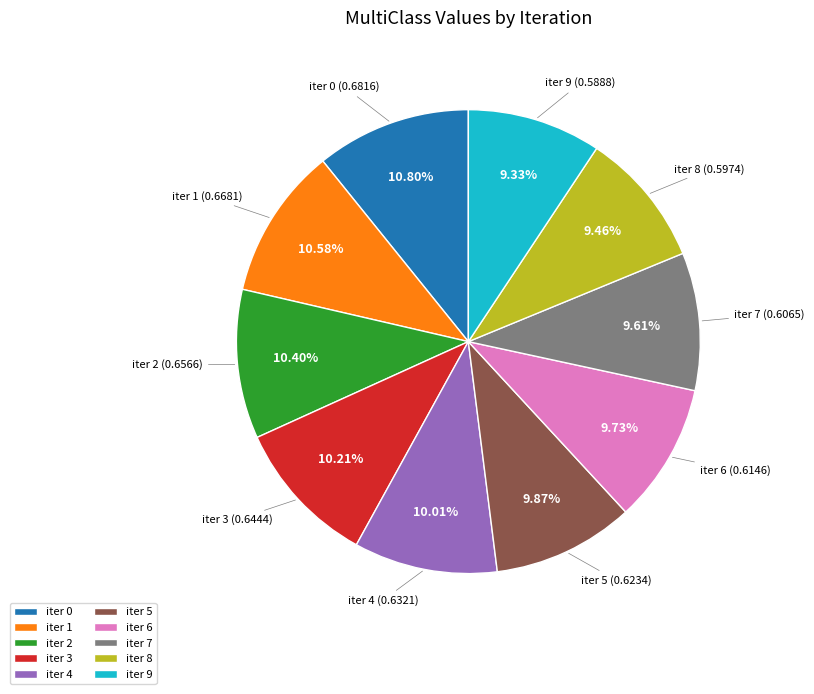

Does iter 7 represent more than half of the total?

No